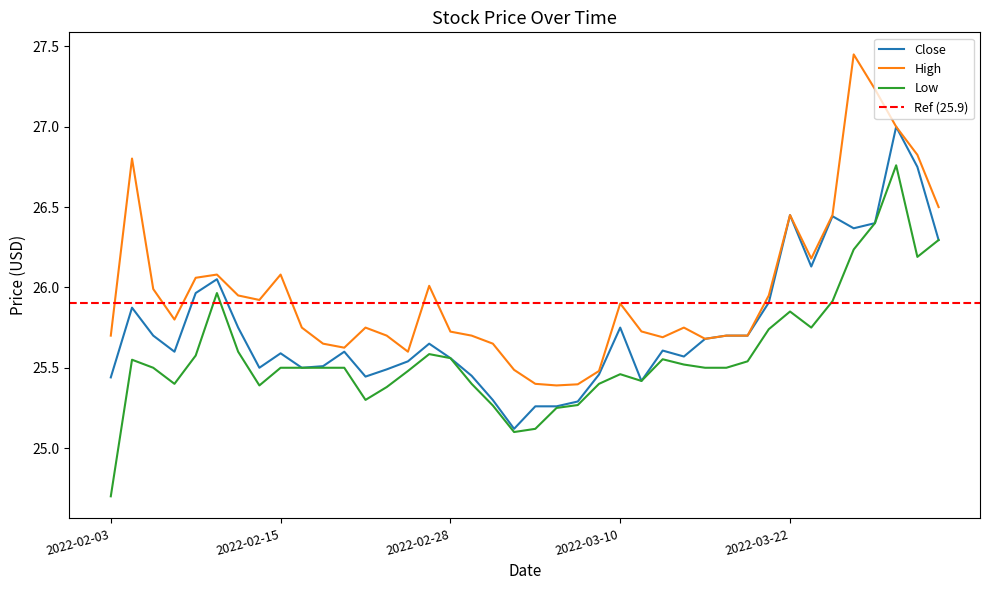

What is the spread (max minus min) of values at 2022-02-14?

0.5